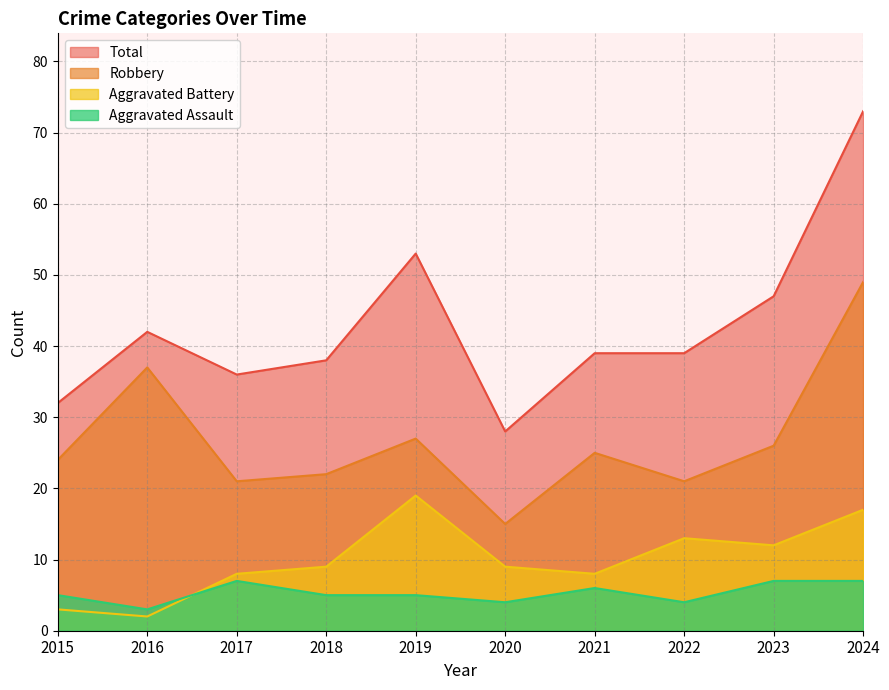

What is the minimum value shown in the chart?

2